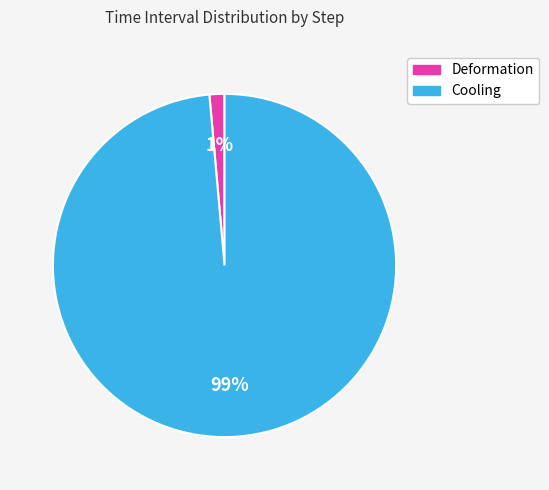

Does any single category account for the majority?

Yes